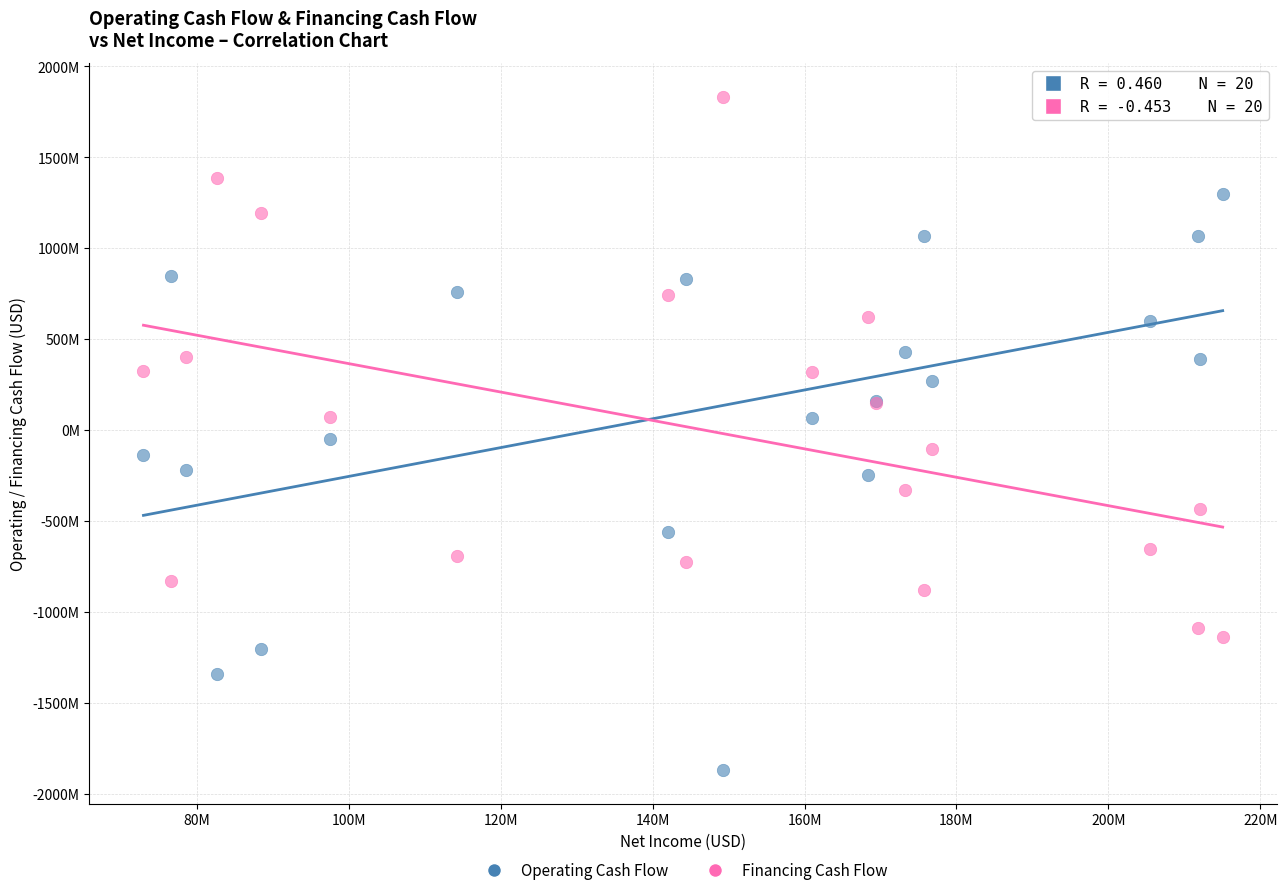

Which series reaches the maximum Y coordinate?

Financing Cash Flow